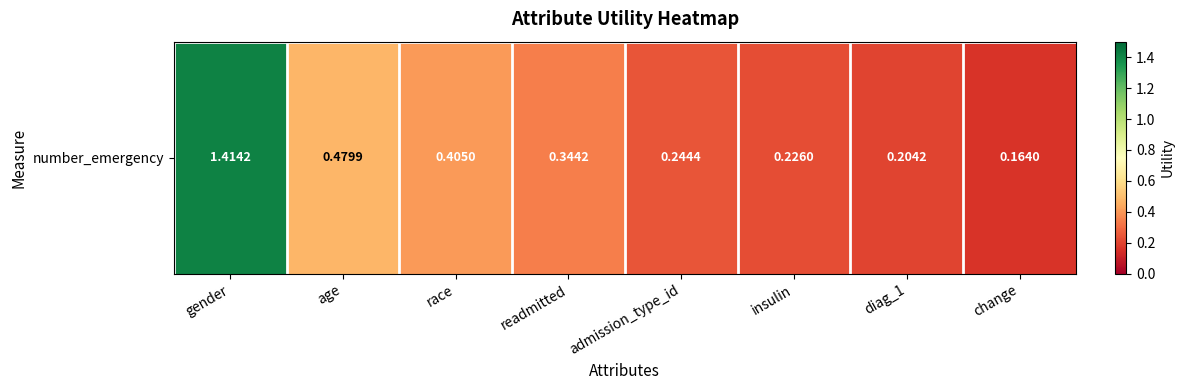

What is the change in value from race to diag_1?

-0.2